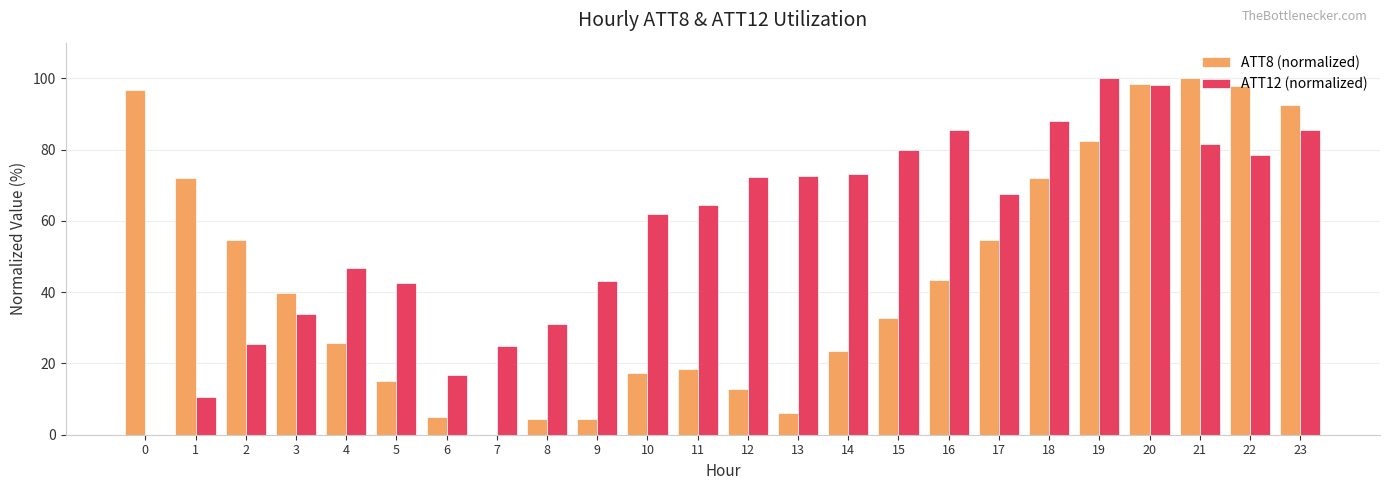

Is it true that ATT8 (normalized) equals 100.0 at 21?

True